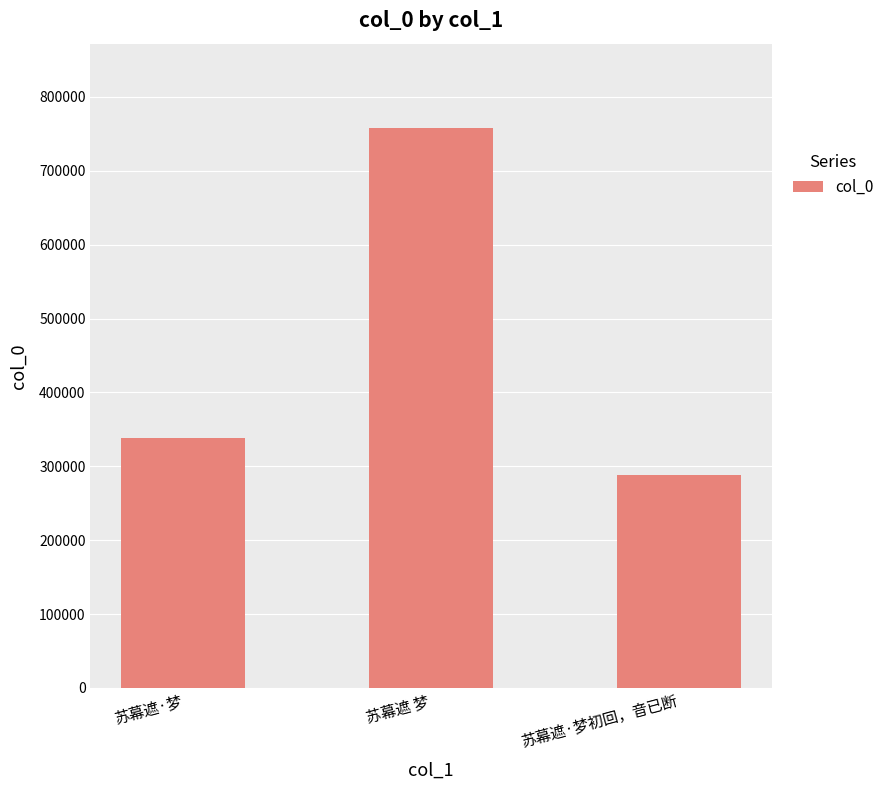

What position from the left is 苏幕遮 梦?

2